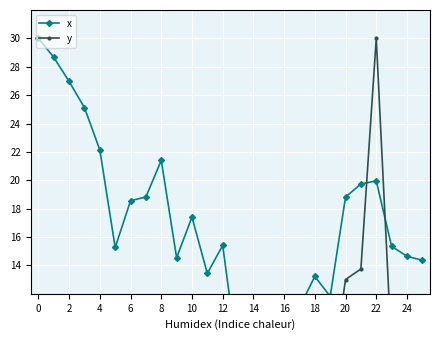

How many interior local valleys does the y series have?

7